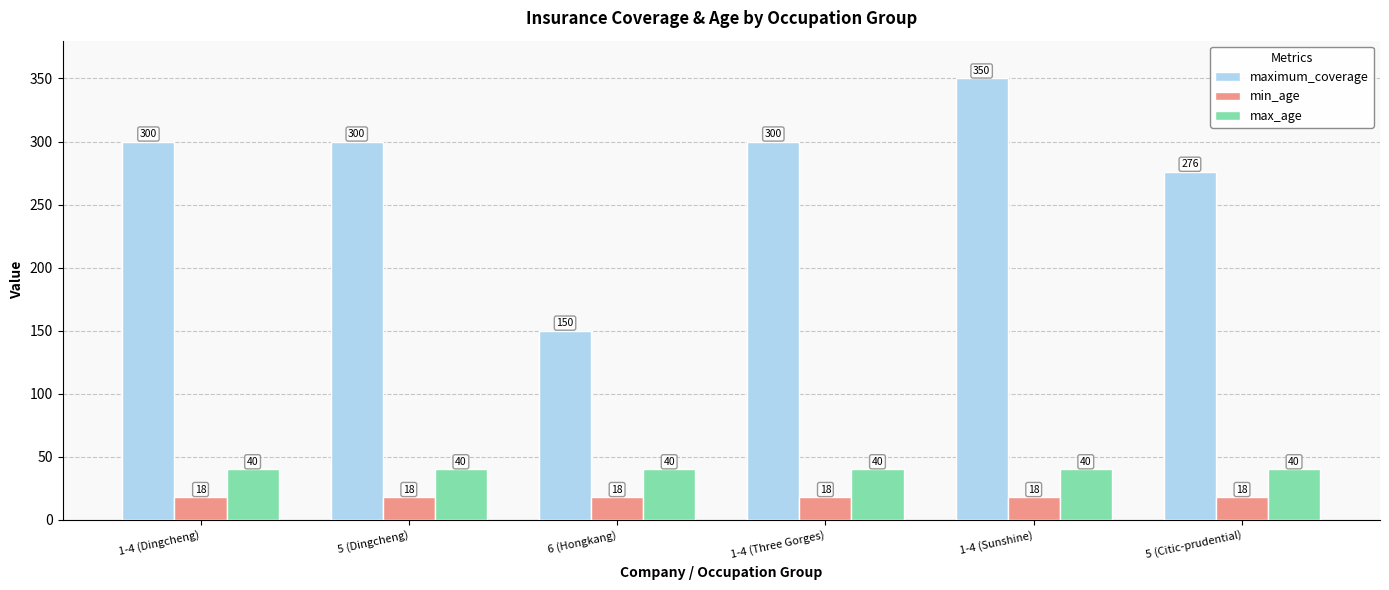

How many data points does each series have?

6